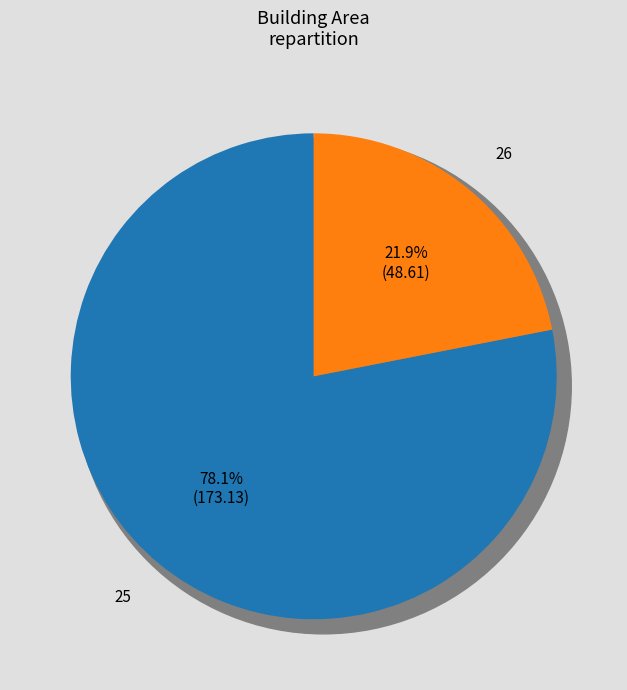

What percentage is the 26 slice, to the nearest percent?

22%